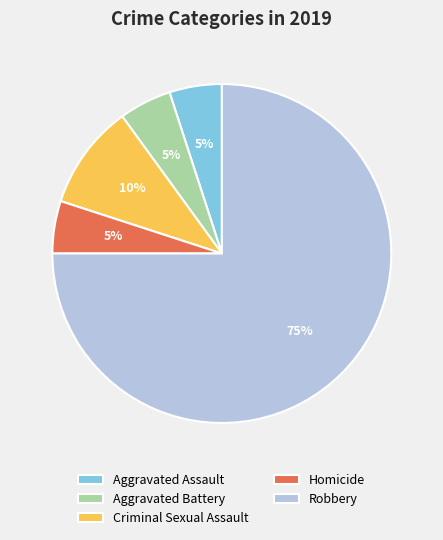

Is the sum of Aggravated Assault and Homicide greater than half?

No